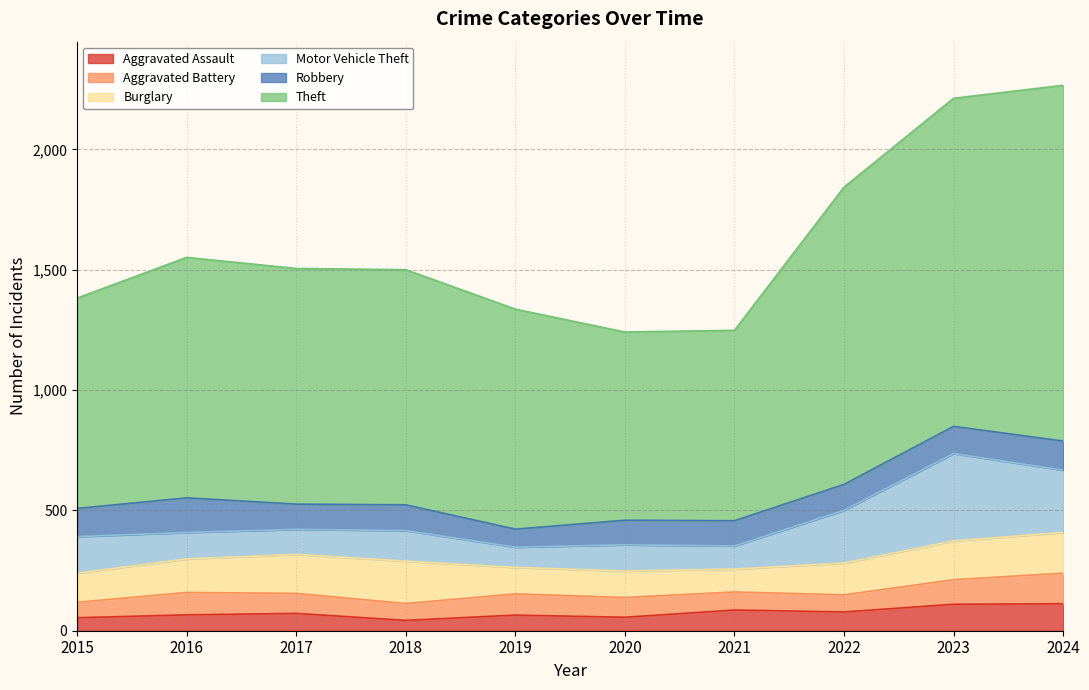

What is the spread (max minus min) of values at 2021?

716